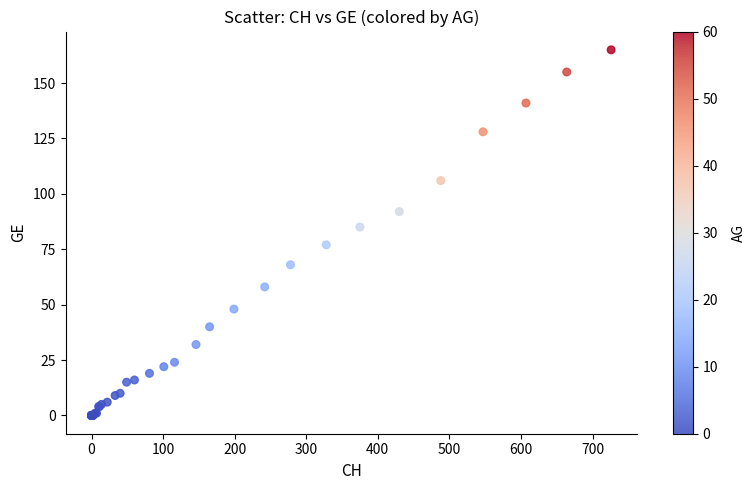

What Y value in the scatter plot is closest to 82?

85